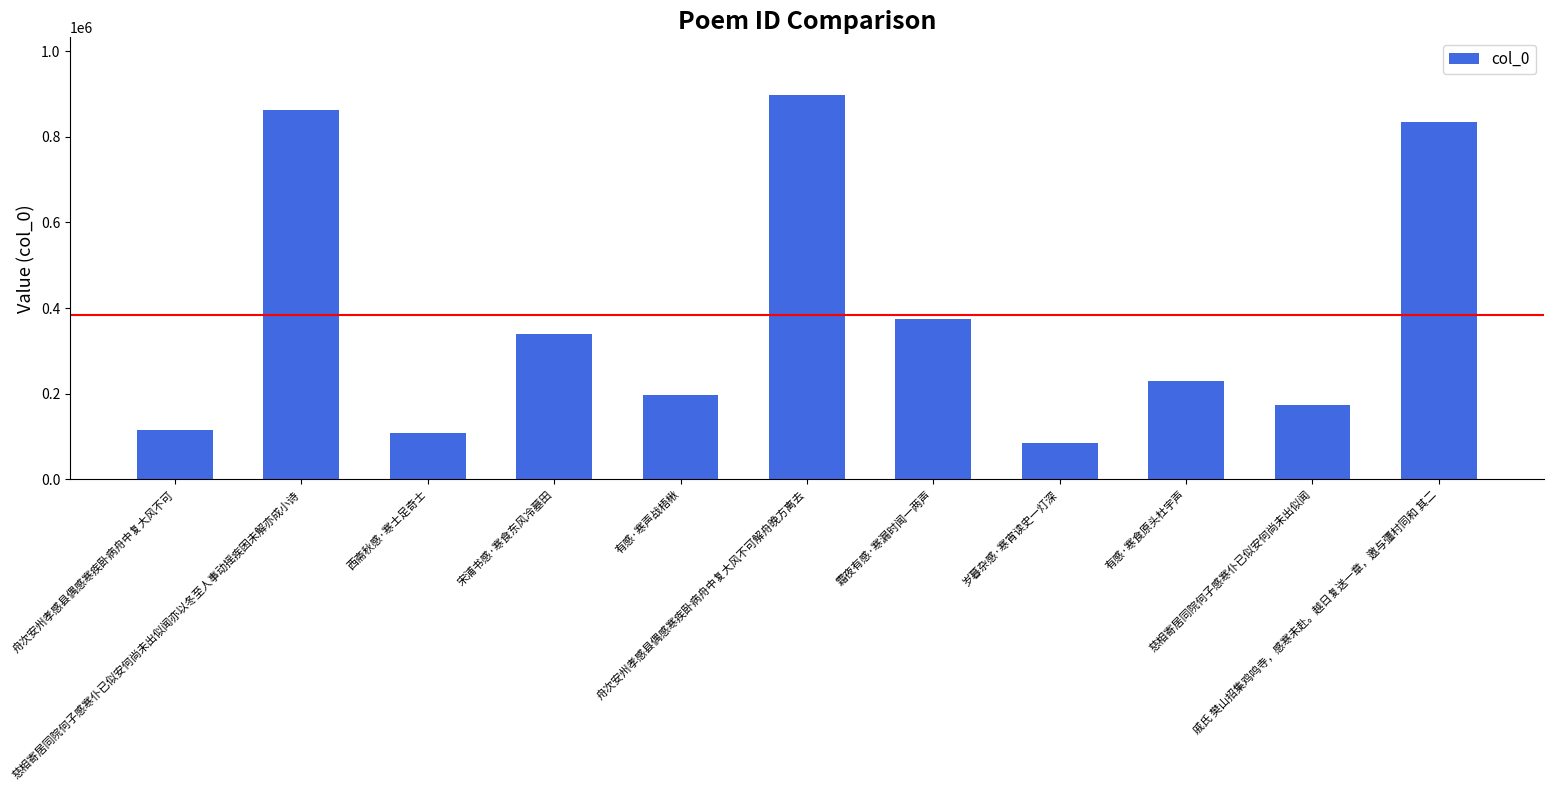

Reading left to right, what are all the values shown in this chart?

舟次安州孝感县偶感寒疾卧病舟中复大风不可=116307	慈相寄居同院何子感寒仆已似安何尚未出似闻亦以冬至人事动摇疾困未解亦成小诗=862978	西斋秋感·寒士足奇士=108348	宋浦书感·寒食东风冷墓田=339375	有感·寒声战梧楸=196715	舟次安州孝感县偶感寒疾卧病舟中复大风不可解舟晚方离去=897722	霜夜有感·寒漏时闻一两声=373884	岁暮杂感·寒宵读史一灯深=85197	有感·寒食原头杜宇声=229017	慈相寄居同院何子感寒仆已似安何尚未出似闻=173542	戚氏 樊山招集鸡鸣寺，感寒未赴。越日复送一章，邀与彊村同和 其二=835298